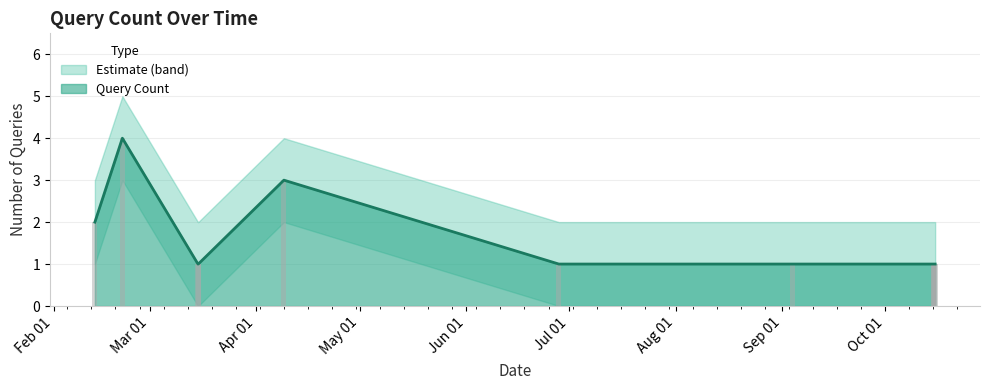

At which category does the chart reach its peak across all series?

2019-02-21